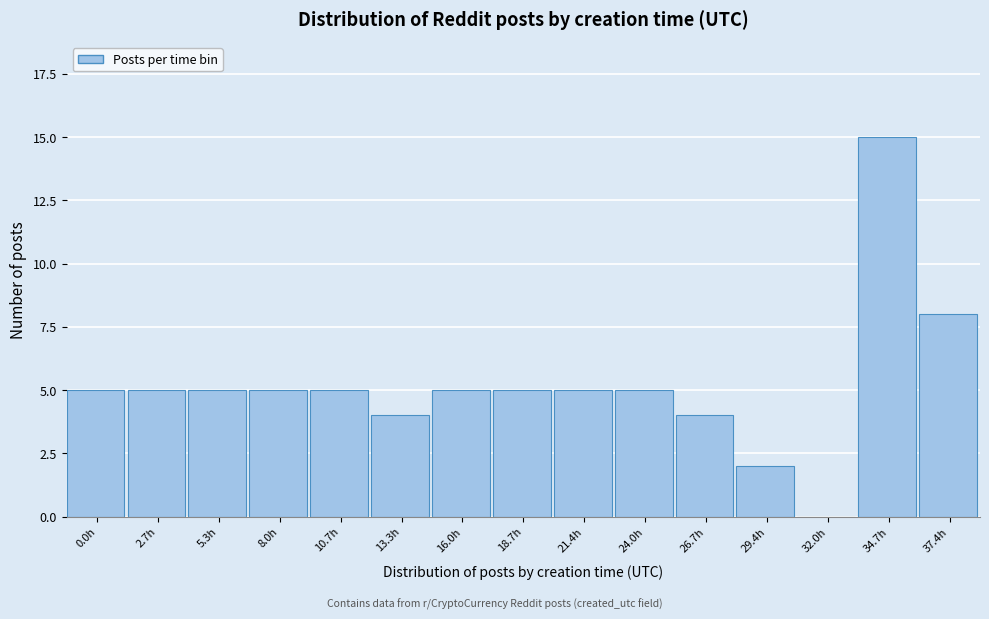

Reading left to right, what are all the values shown in this chart?

0.0h=5	2.7h=5	5.3h=5	8.0h=5	10.7h=5	13.3h=4	16.0h=5	18.7h=5	21.4h=5	24.0h=5	26.7h=4	29.4h=2	32.0h=0	34.7h=15	37.4h=8